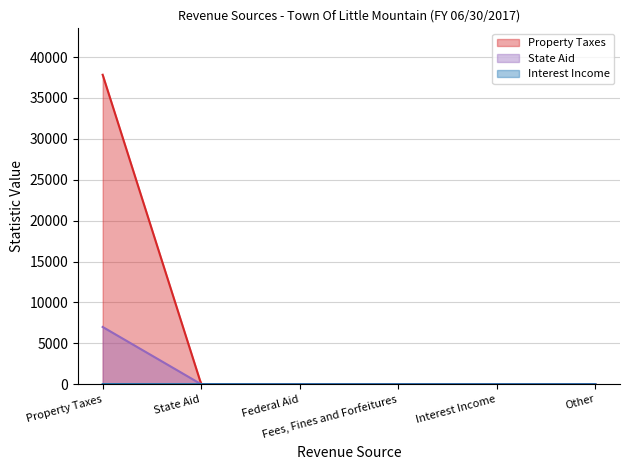

The value of Property Taxes at Other is 17494. True or false?

False